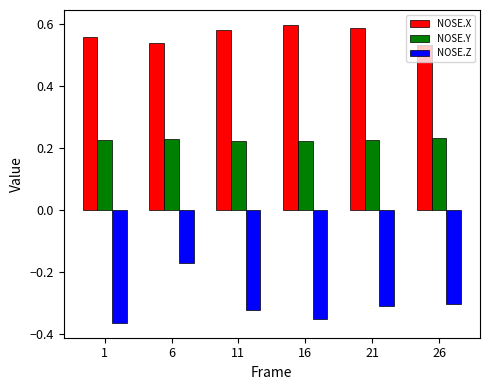

Is it true that NOSE.Y equals 0.3 at 16?

False